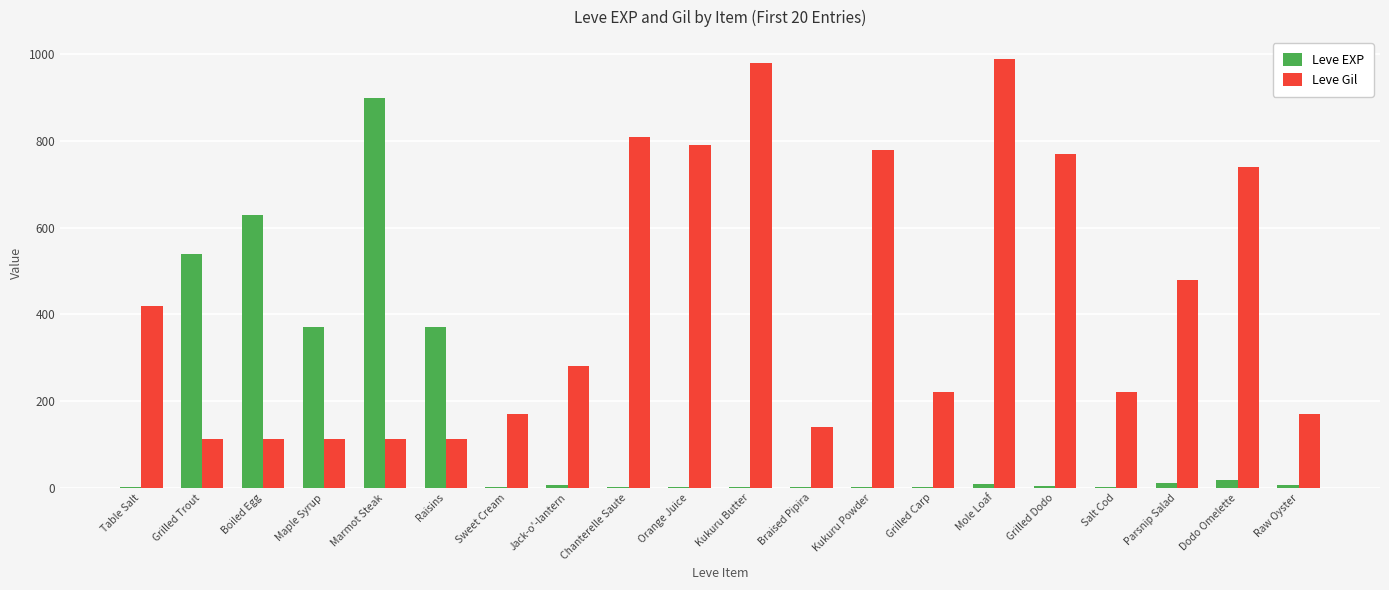

Read the Leve Gil value at Raisins.

112